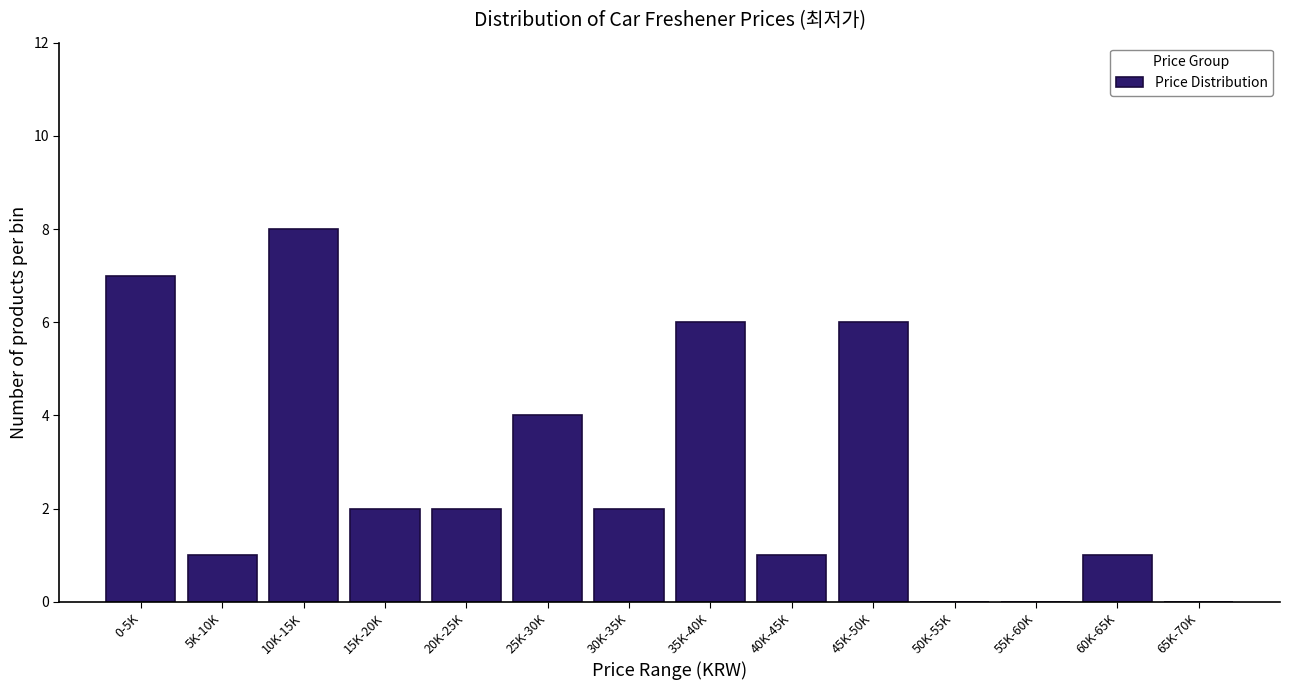

Reading left to right, what are all the values shown in this chart?

0-5K=7	5K-10K=1	10K-15K=8	15K-20K=2	20K-25K=2	25K-30K=4	30K-35K=2	35K-40K=6	40K-45K=1	45K-50K=6	50K-55K=0	55K-60K=0	60K-65K=1	65K-70K=0